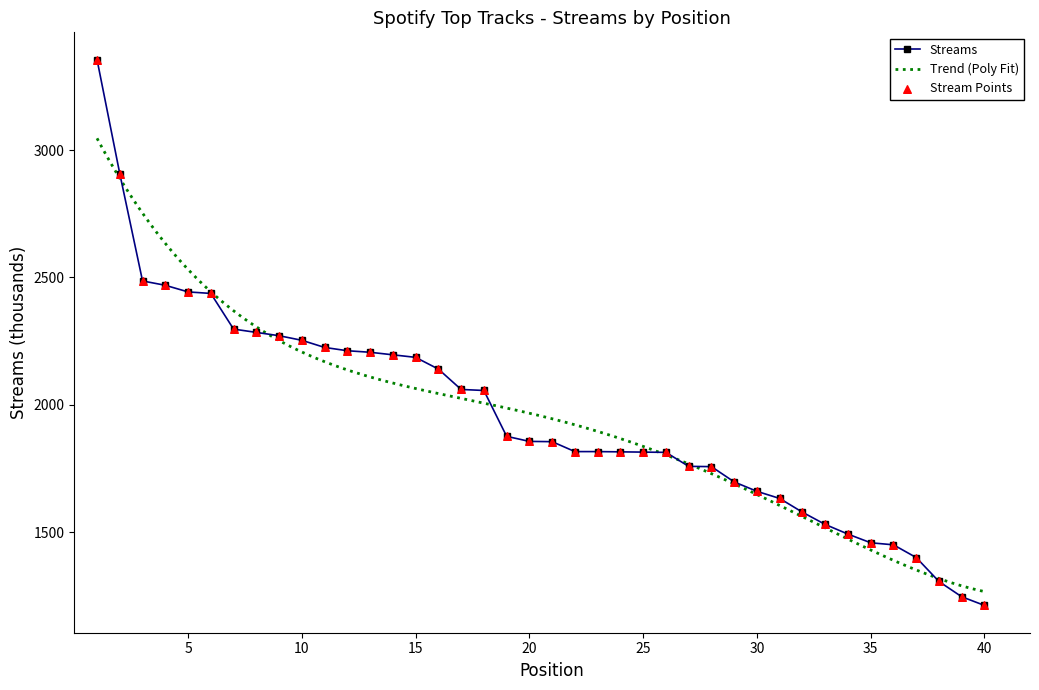

Which has a higher value, 34 or 31?

31